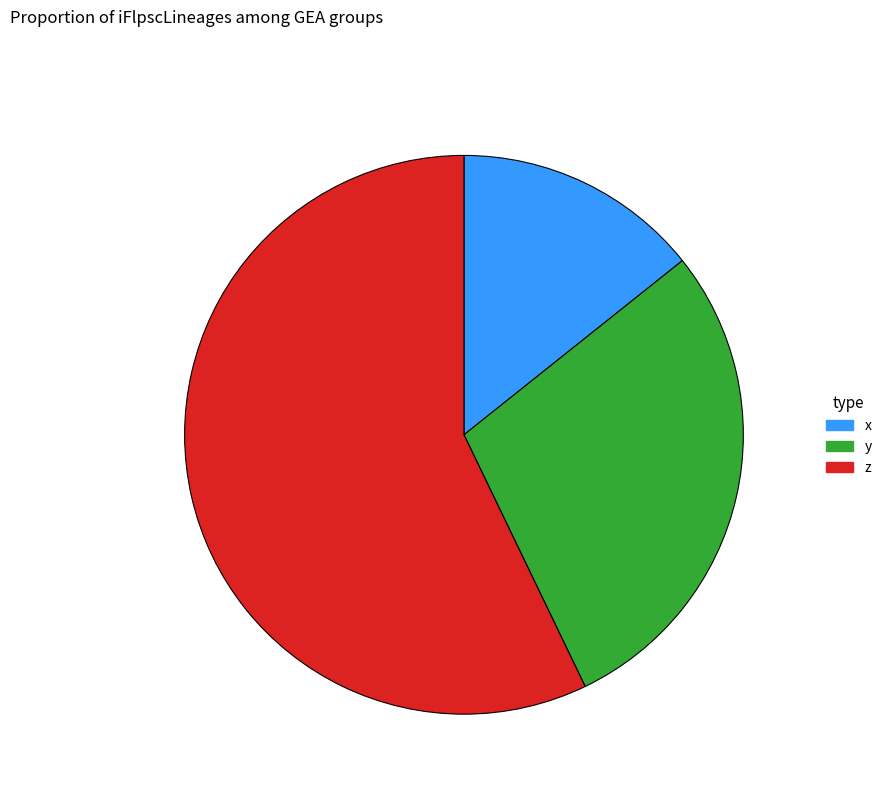

Is the sum of y and z greater than half?

Yes